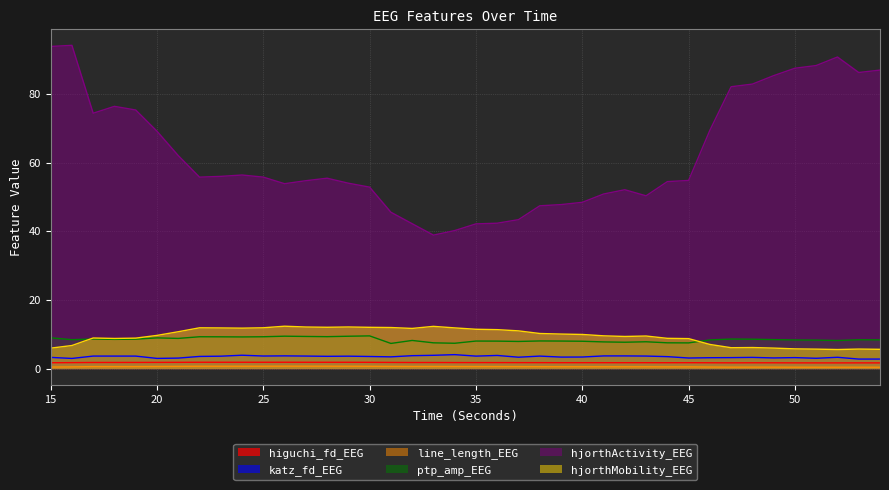

What is the difference between the maximum and second lowest values in the ptp_amp_EEG series?

2.1